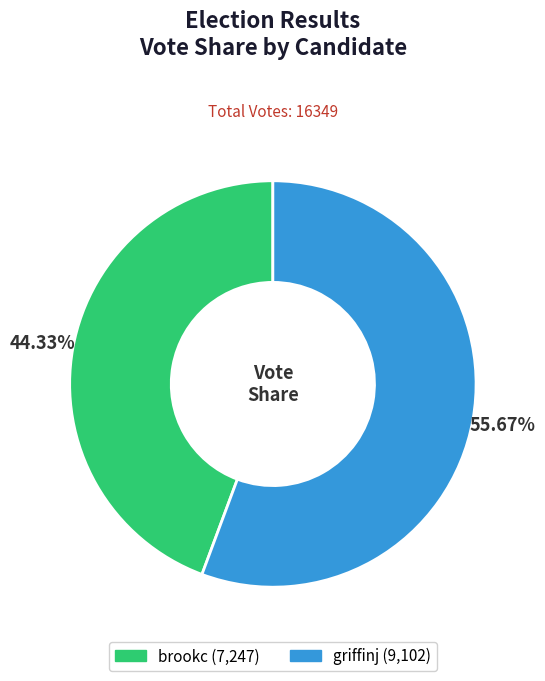

Which slice represents more than half of the pie?

griffinj